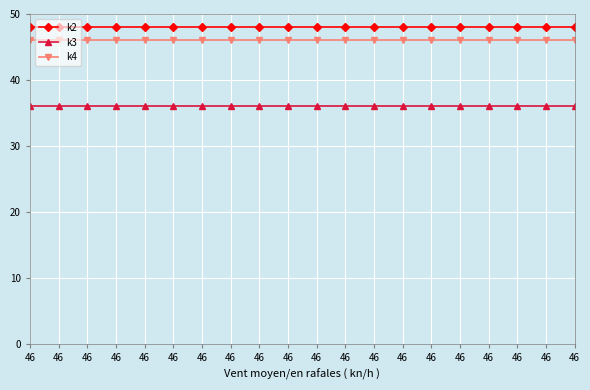

What is the value of the k4 point at the 5th from the left?

46